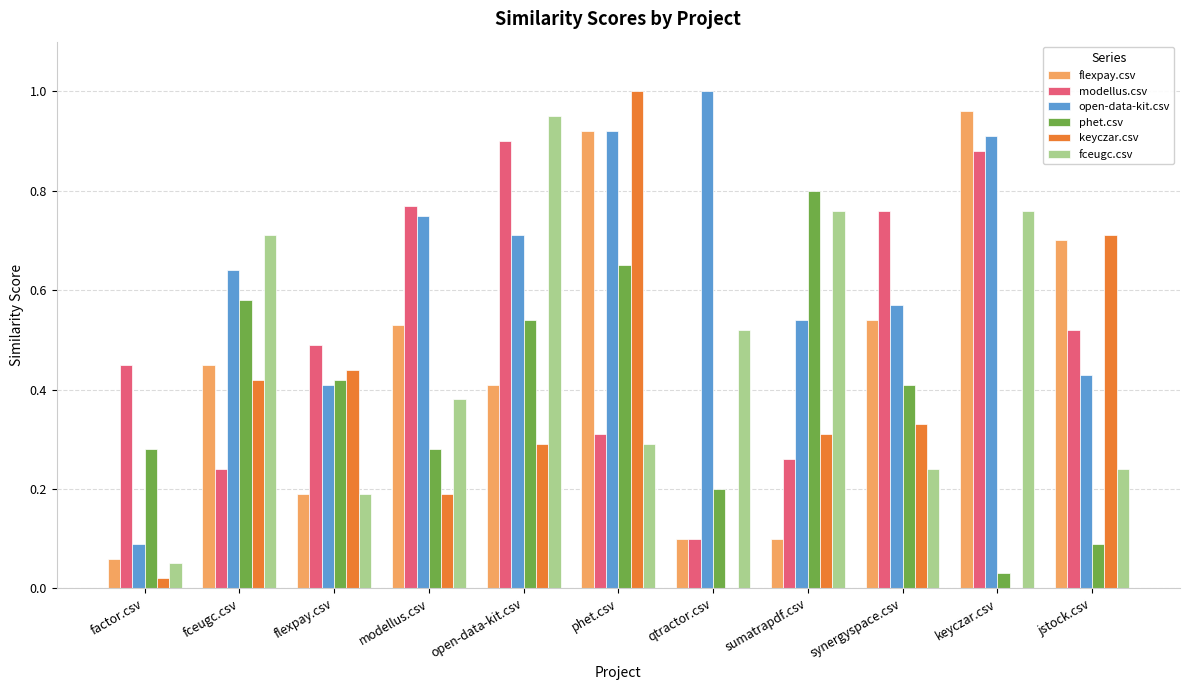

What are all the series names shown in the legend?

flexpay.csv, modellus.csv, open-data-kit.csv, phet.csv, keyczar.csv, fceugc.csv